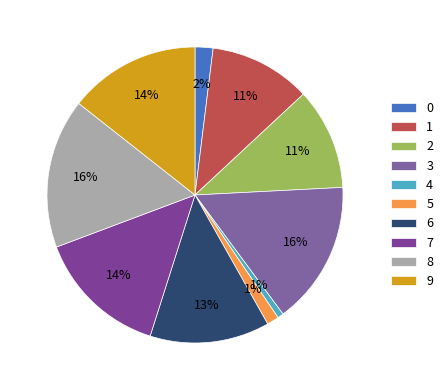

How many segments does this pie chart have?

10